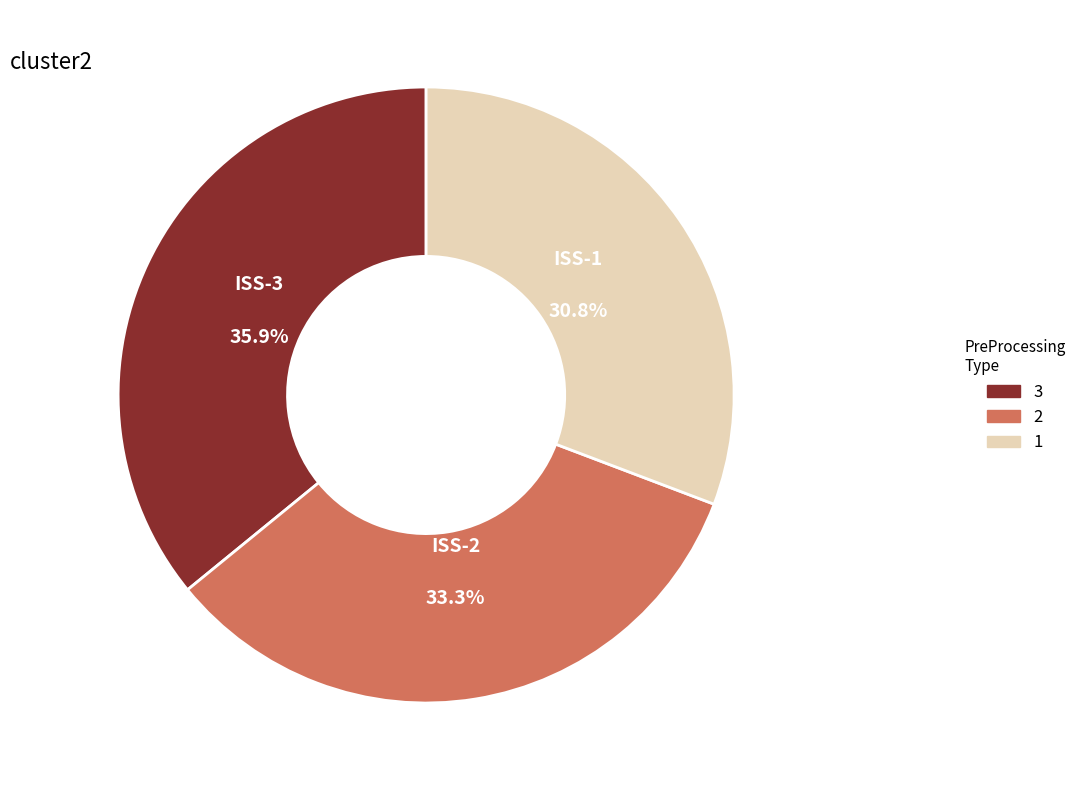

How many segments does this pie chart have?

3